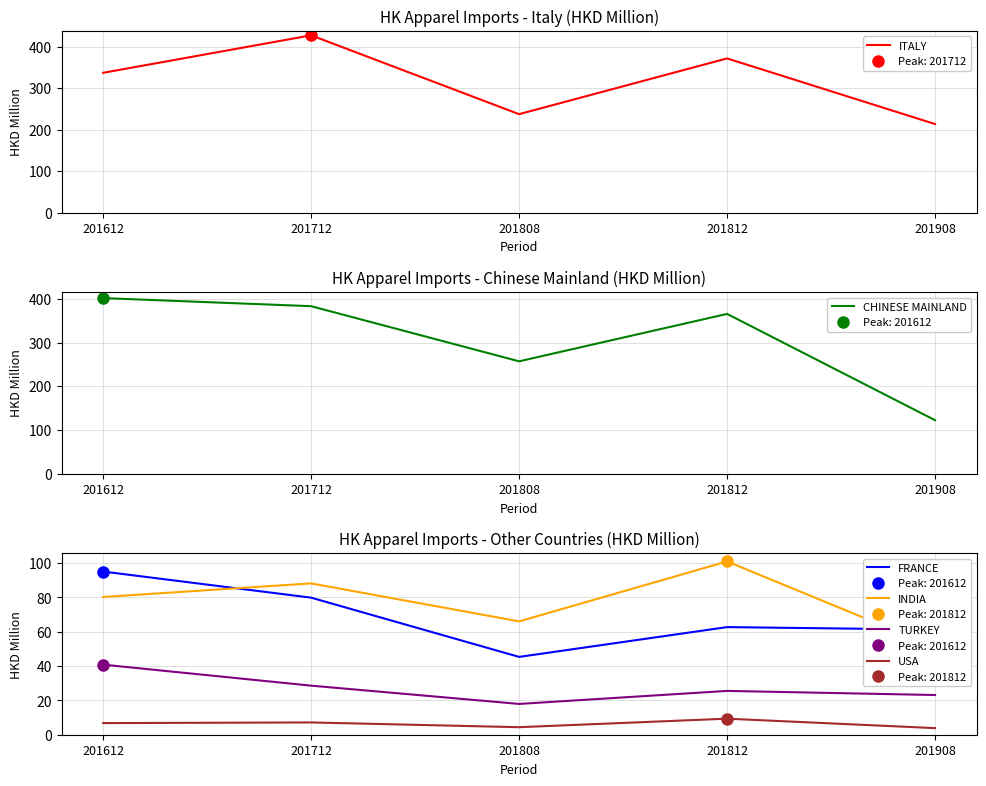

What is the minimum value for USA?

3.8